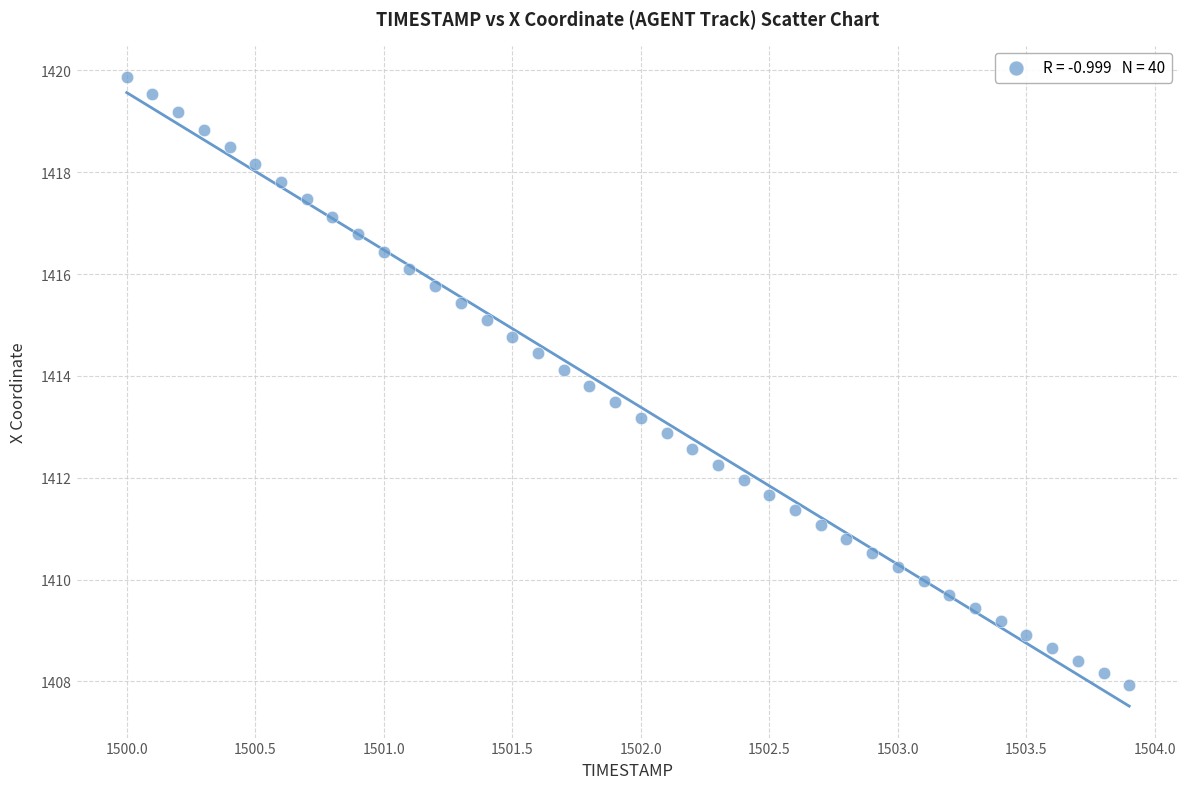

What is the range of X values (max minus min)?

3.9